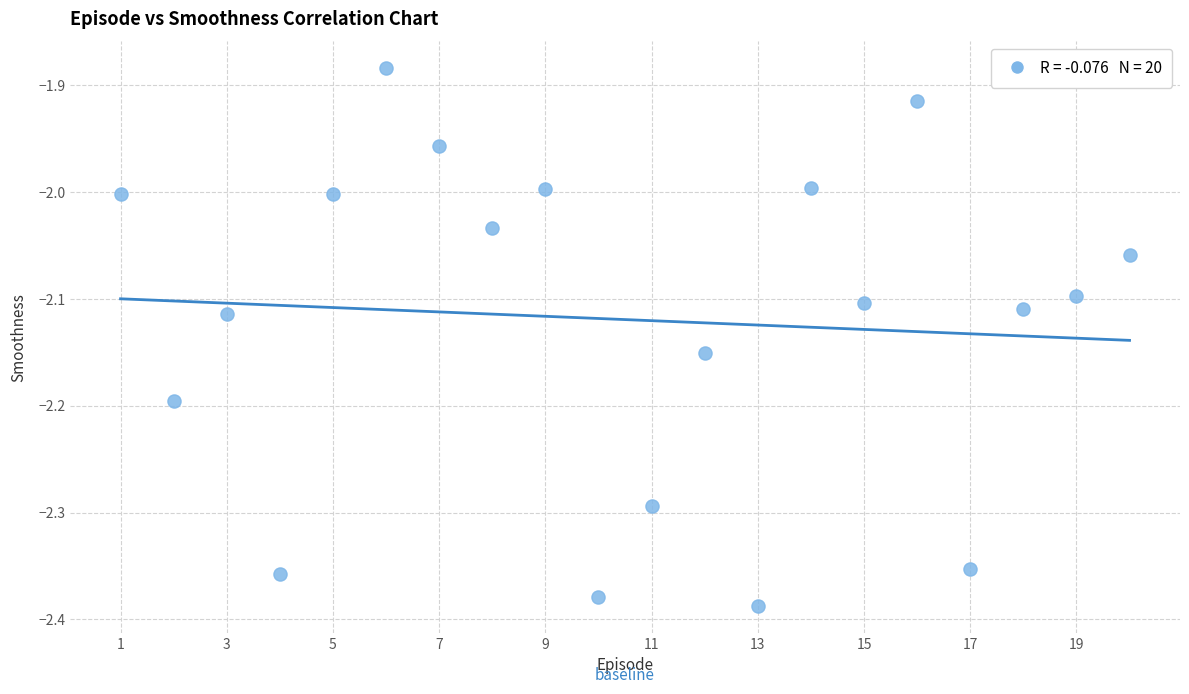

What is the range of Y values (max minus min)?

0.5